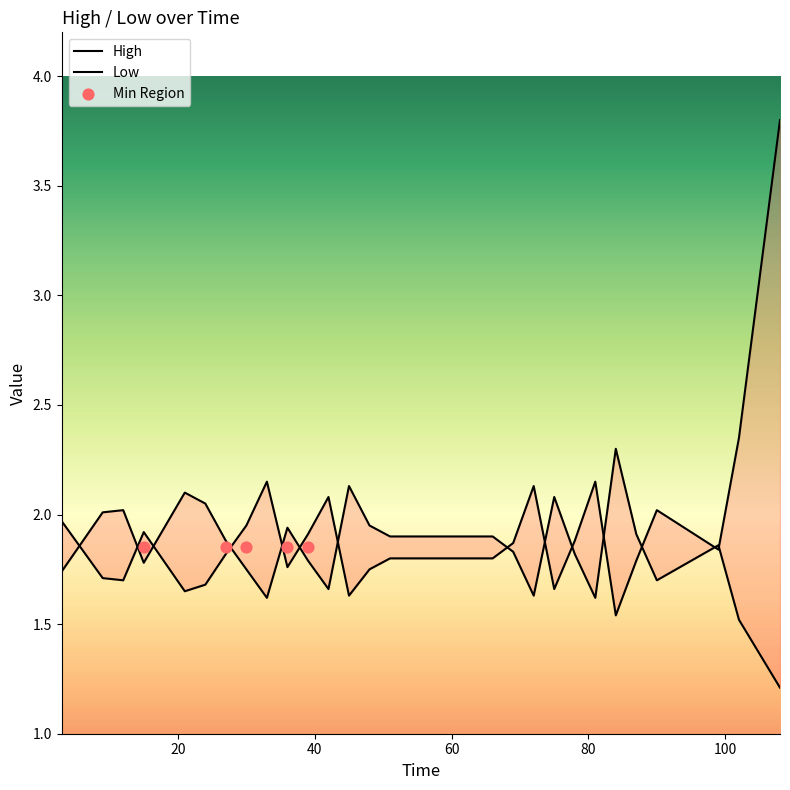

What are all the series names shown in the legend?

High, Low